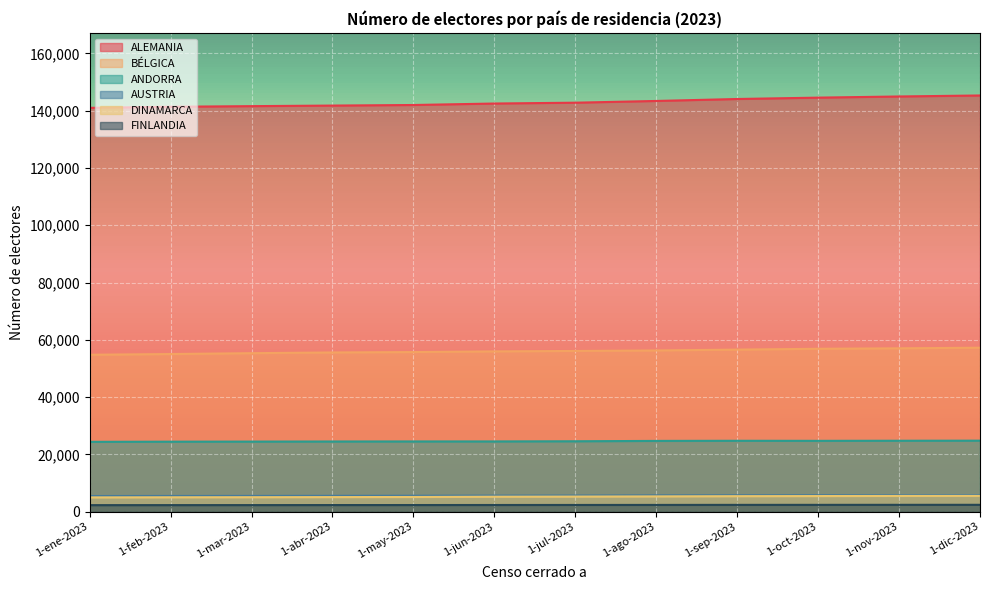

How many lines are shown in the chart?

6